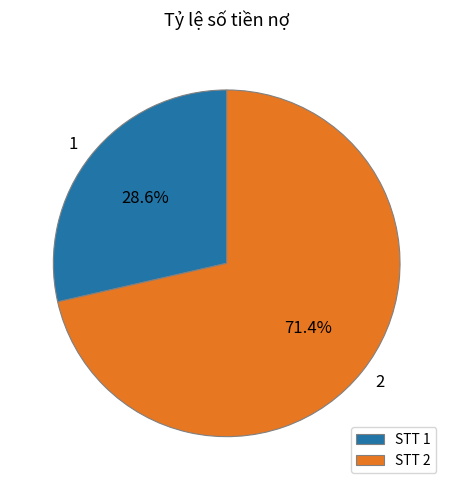

Rank the categories by value from highest to lowest.

2, 1